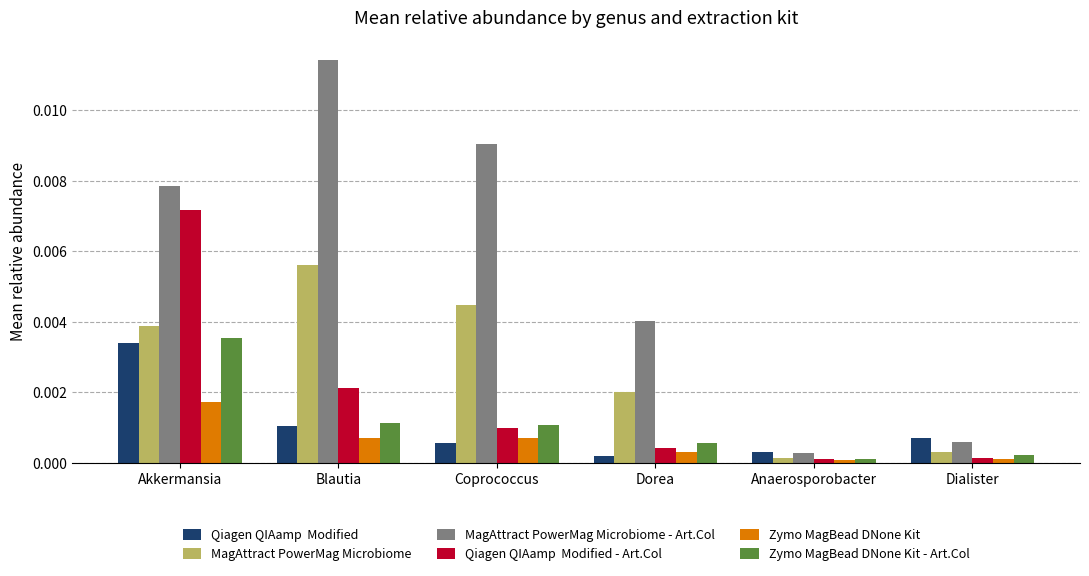

At which category is the sum across all series the highest?

Akkermansia